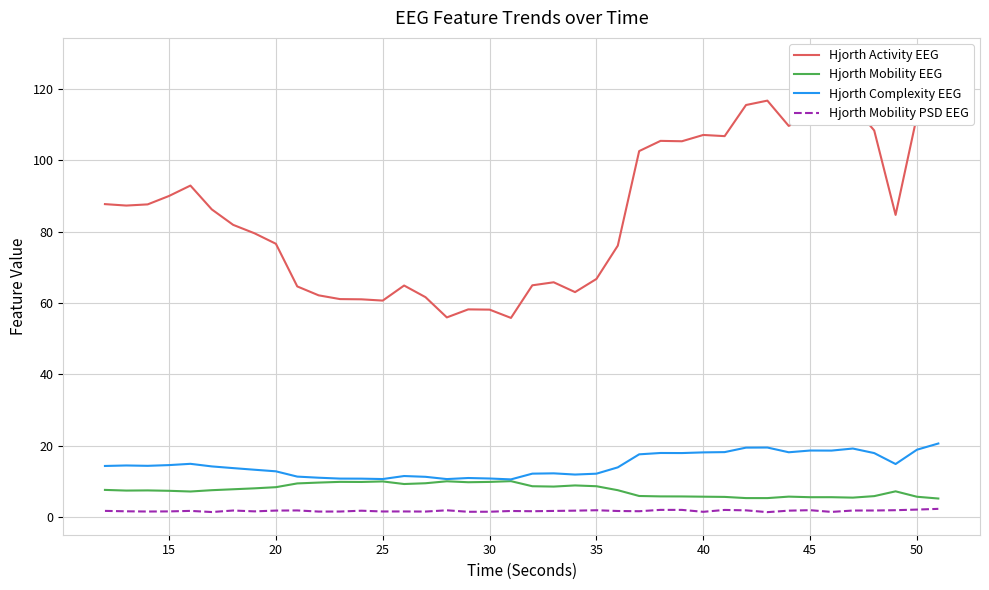

True or false: Hjorth Mobility PSD EEG and Hjorth Mobility EEG cross at least once.

False